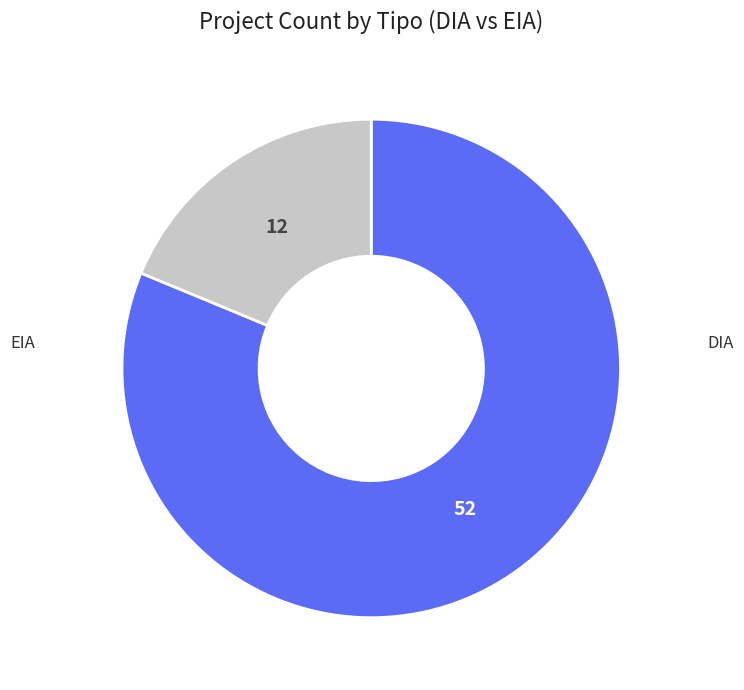

To the nearest percent, what is the difference between the DIA and EIA slice percentages?

62%